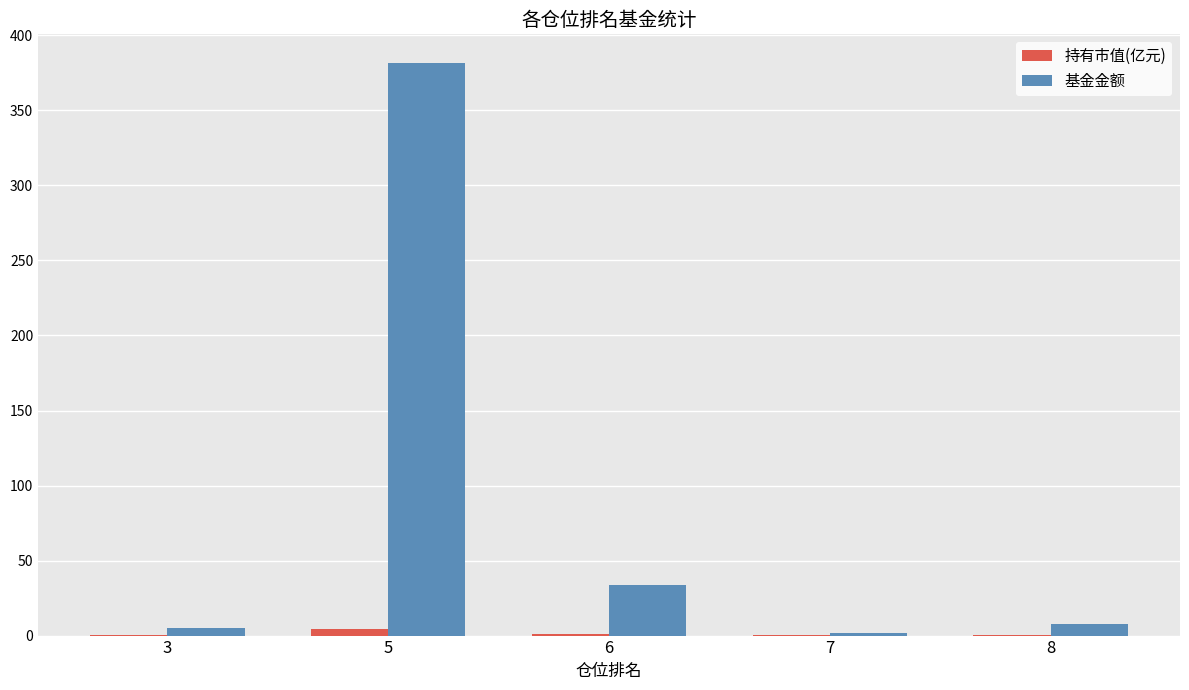

At which label does 基金金额 first exceed 7?

5